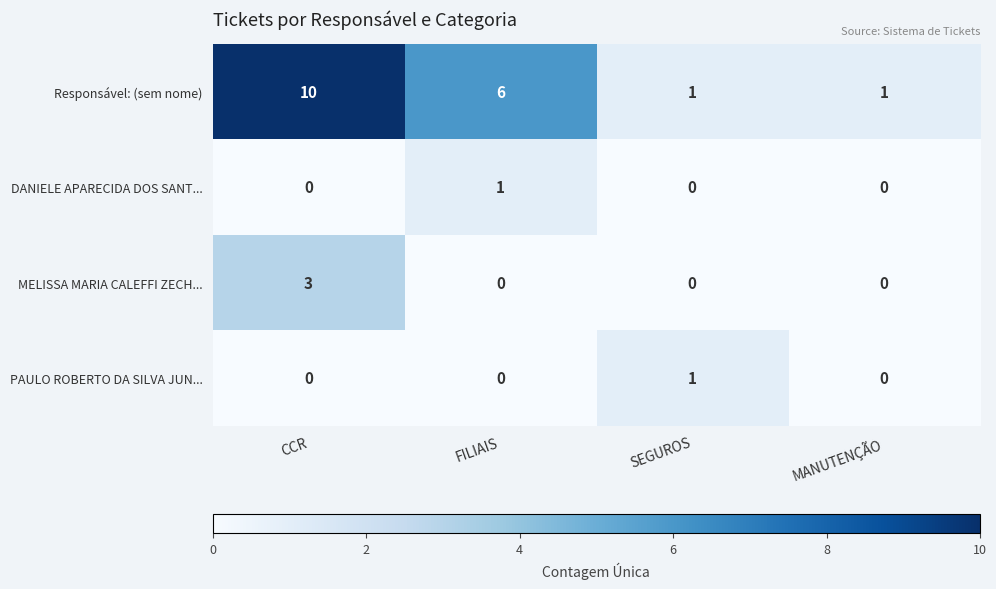

Between FILIAIS and SEGUROS, which series saw the biggest shift?

Responsável: (sem nome)